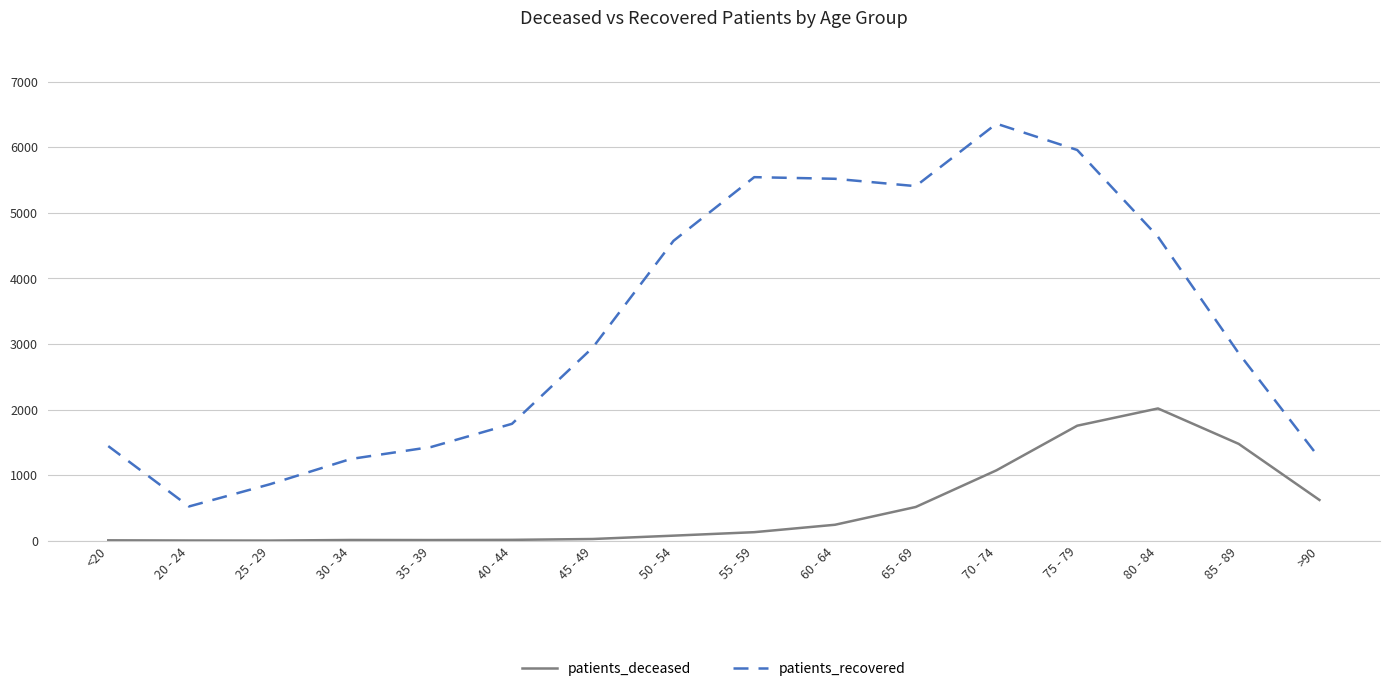

True or false: patients_deceased and patients_recovered cross at least once.

False